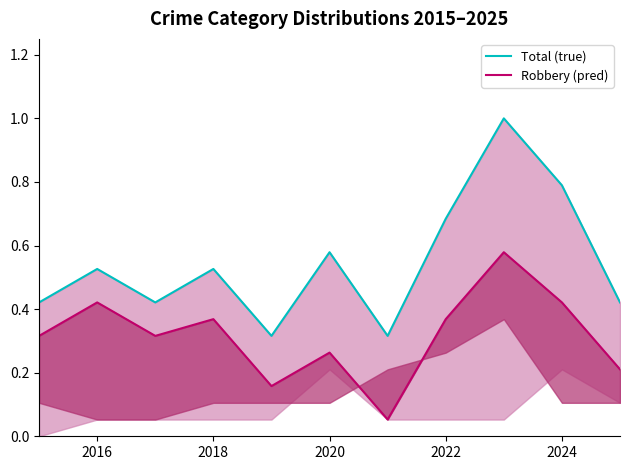

True or false: Total (true) and Robbery (pred) intersect in this chart.

False